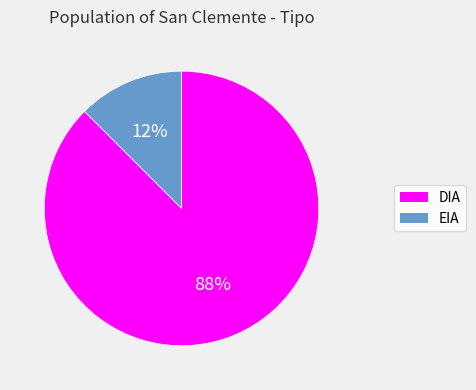

To the nearest percent, what is the average slice percentage?

50%